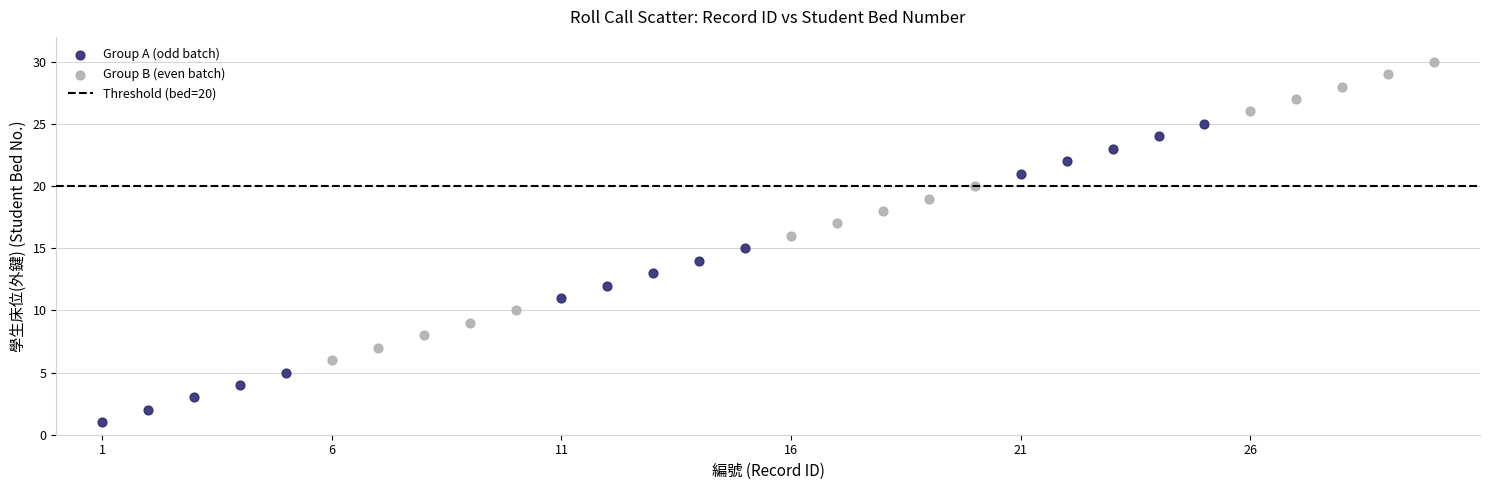

Which series reaches the minimum Y coordinate?

Group A (odd batch)